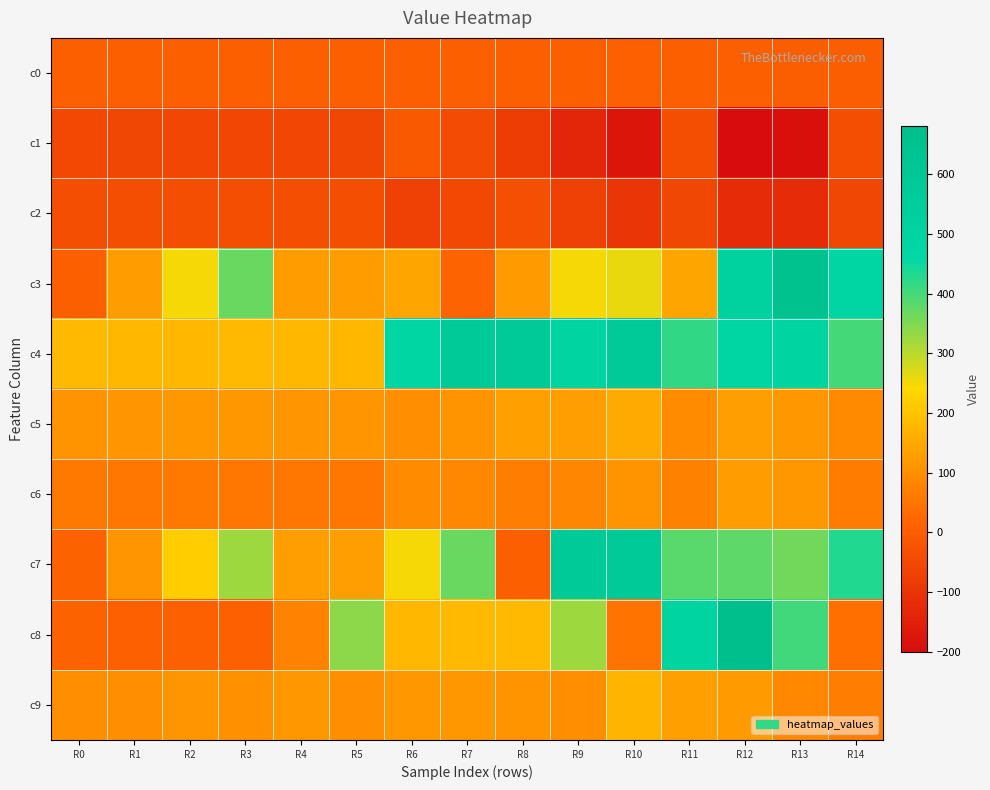

At how many categories does at least one series exceed 442?

9